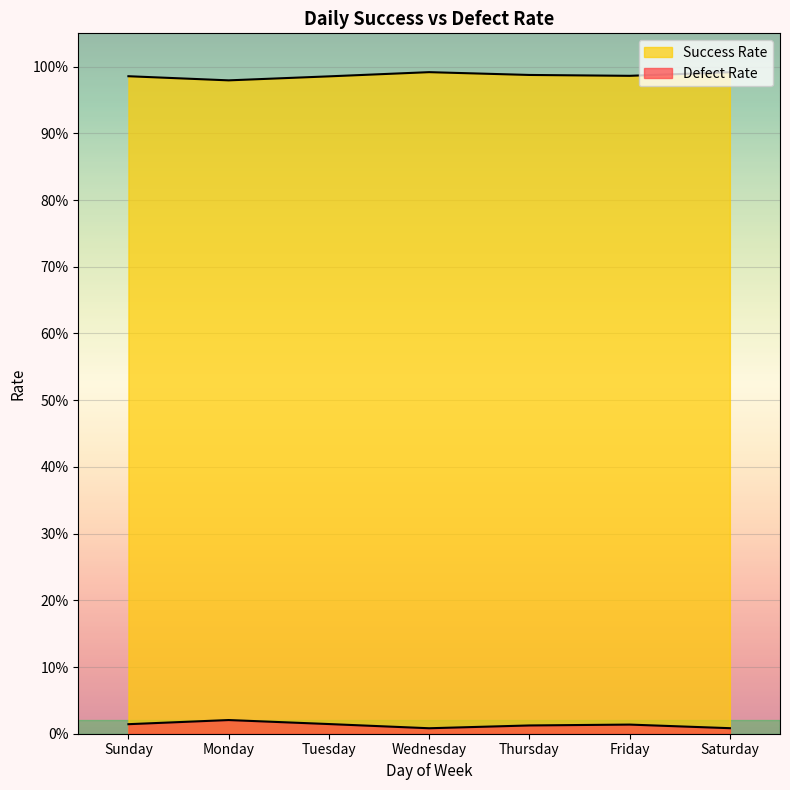

True or false: Defect Rate and Success Rate intersect in this chart.

False